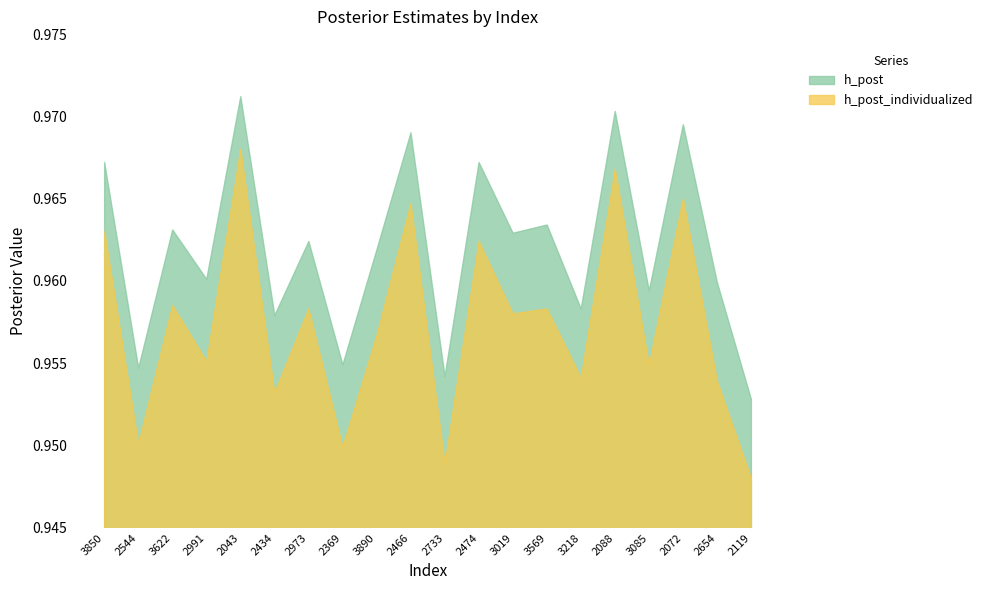

True or false: h_post and h_post_individualized cross at least once.

False